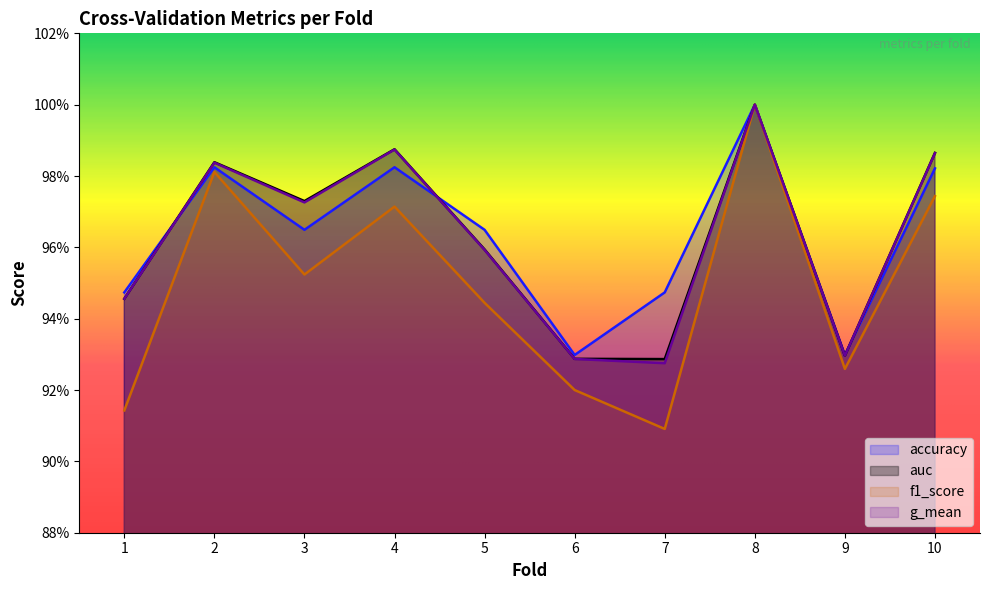

List the series in order of their peak value, lowest first.

accuracy, auc, f1_score, g_mean